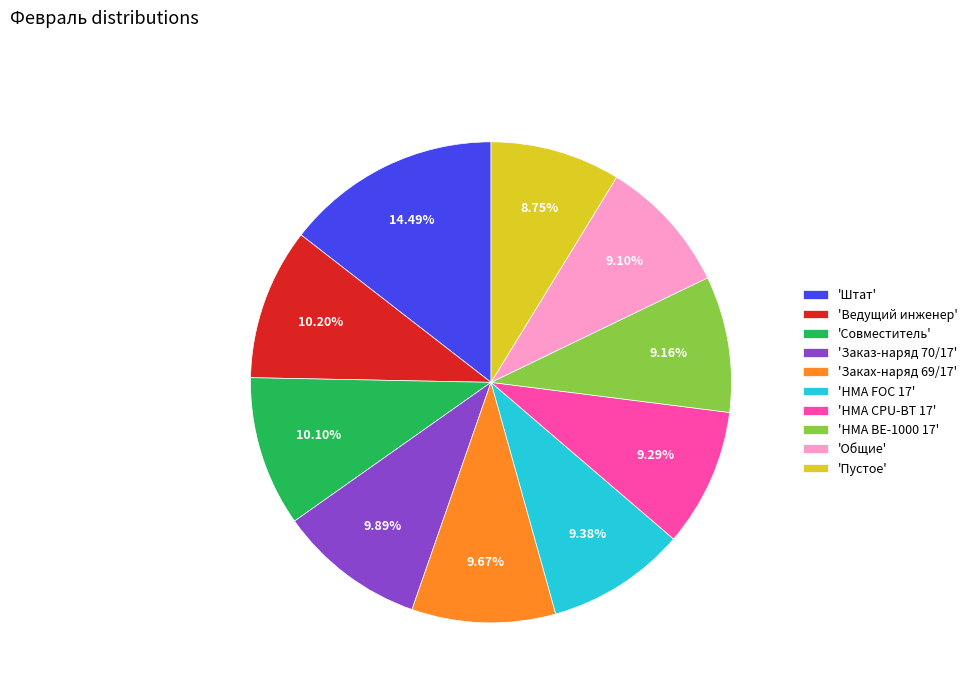

How many slices are in this pie chart?

10